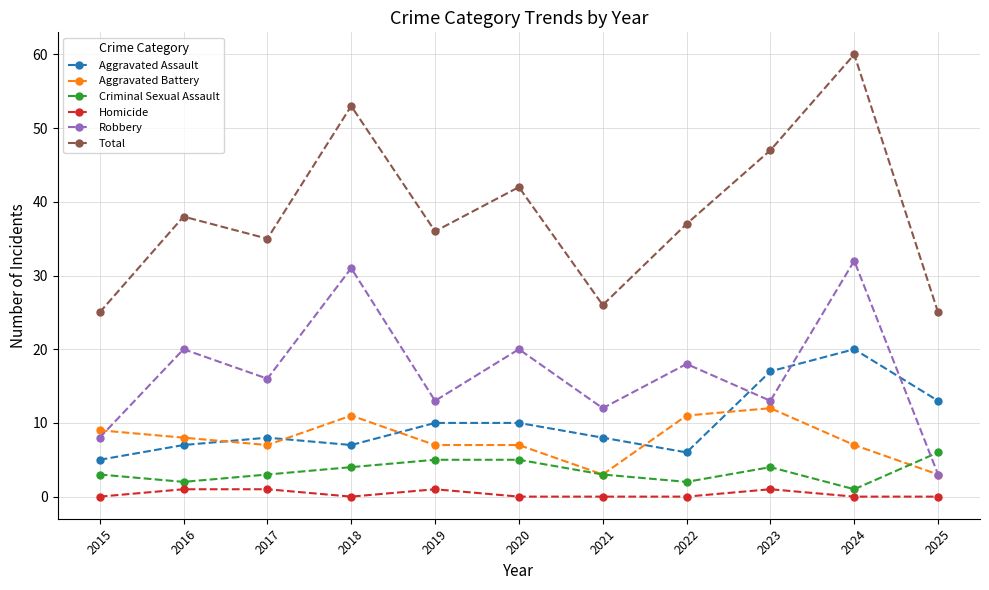

Where is Total nearest to the value 42?

2020